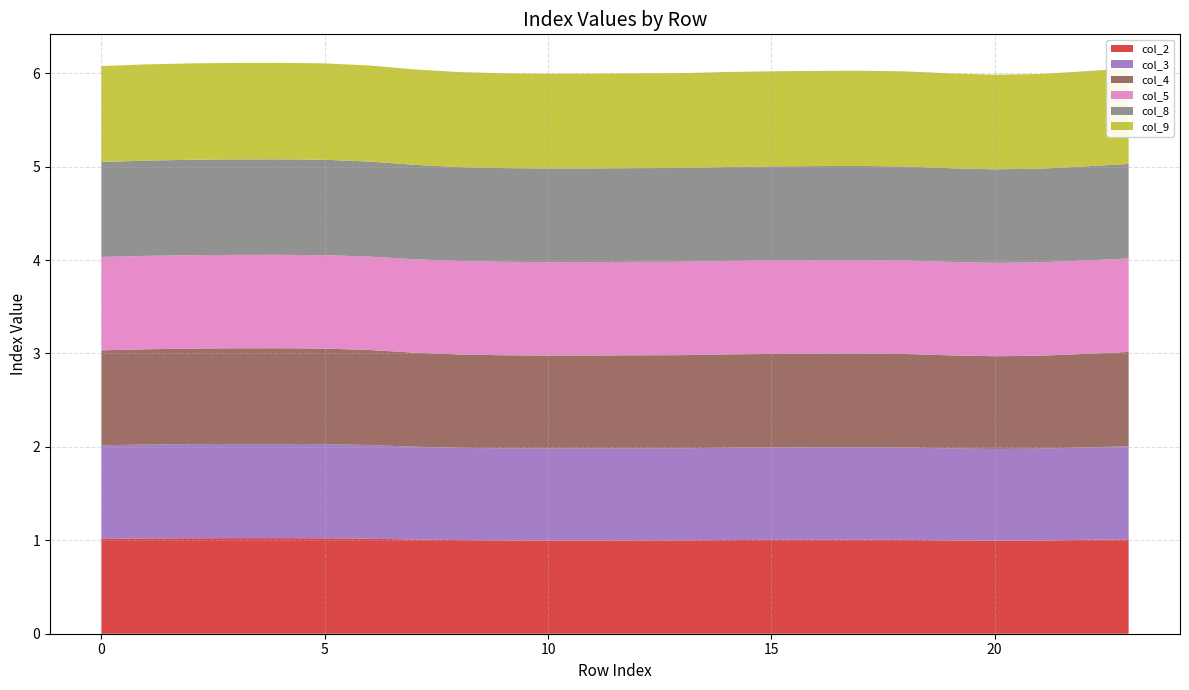

Reading left to right, transcribe all the data shown in this chart.

col_2: 1.0	1.0	1.0	1.0	1.0	1.0	1.0	1.0	1.0	1.0	1.0	1.0	1.0	1.0	1.0	1.0	1.0	1.0	1.0	1.0	1.0	1.0	1.0	1.0
col_3: 1.0	1.0	1.0	1.0	1.0	1.0	1.0	1.0	1.0	1.0	1.0	1.0	1.0	1.0	1.0	1.0	1.0	1.0	1.0	1.0	1.0	1.0	1.0	1.0
col_4: 1.0	1.0	1.0	1.0	1.0	1.0	1.0	1.0	1.0	1.0	1.0	1.0	1.0	1.0	1.0	1.0	1.0	1.0	1.0	1.0	1.0	1.0	1.0	1.0
col_5: 1.0	1.0	1.0	1.0	1.0	1.0	1.0	1.0	1.0	1.0	1.0	1.0	1.0	1.0	1.0	1.0	1.0	1.0	1.0	1.0	1.0	1.0	1.0	1.0
col_8: 1.0	1.0	1.0	1.0	1.0	1.0	1.0	1.0	1.0	1.0	1.0	1.0	1.0	1.0	1.0	1.0	1.0	1.0	1.0	1.0	1.0	1.0	1.0	1.0
col_9: 1.0	1.0	1.0	1.0	1.0	1.0	1.0	1.0	1.0	1.0	1.0	1.0	1.0	1.0	1.0	1.0	1.0	1.0	1.0	1.0	1.0	1.0	1.0	1.0